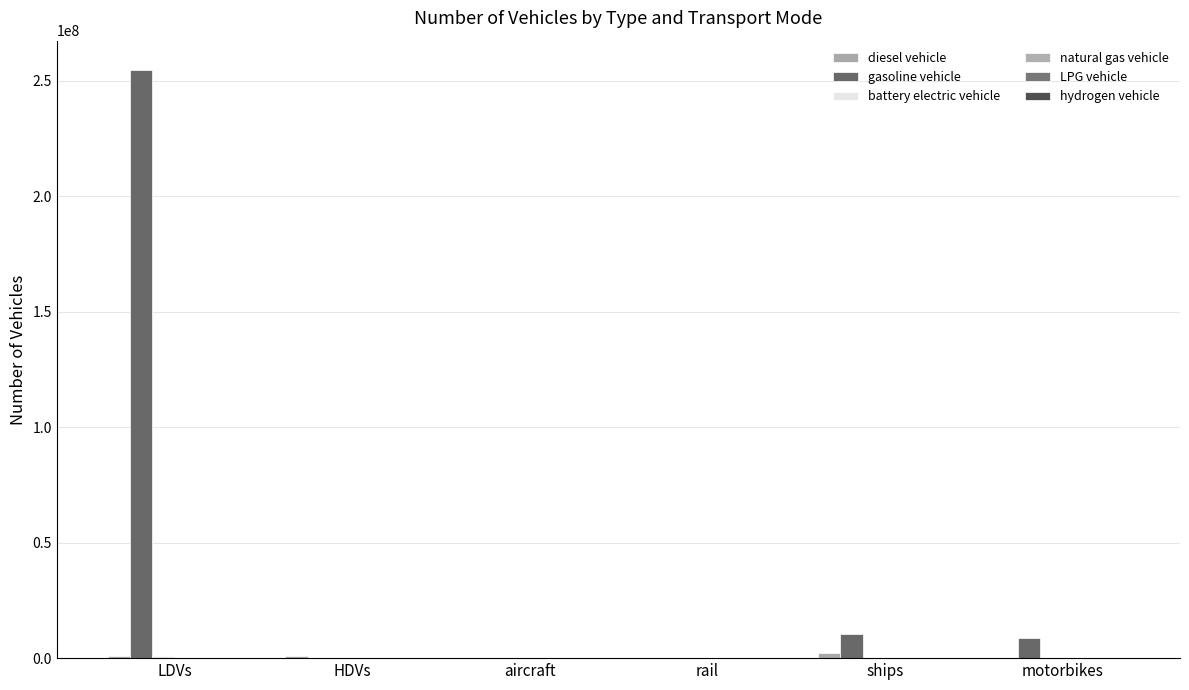

What is the value of the LPG vehicle bar at the 2nd from the left?

7242.1